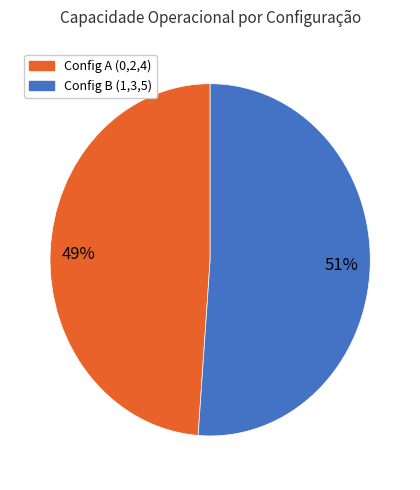

To the nearest percent, what is the difference between the largest and smallest slice percentages?

2%